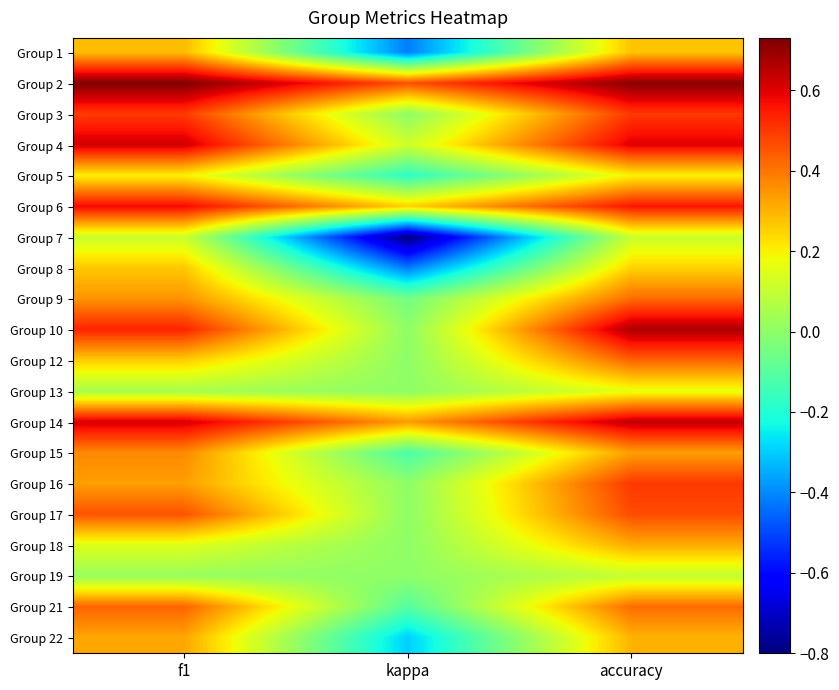

Reading right to left, transcribe all the data shown in this chart.

Group 1: accuracy=0.3	kappa=-0.4	f1=0.3
Group 2: accuracy=0.7	kappa=0.5	f1=0.7
Group 3: accuracy=0.5	kappa=0.0	f1=0.5
Group 4: accuracy=0.6	kappa=0.1	f1=0.6
Group 5: accuracy=0.2	kappa=-0.2	f1=0.2
Group 6: accuracy=0.6	kappa=0.3	f1=0.6
Group 7: accuracy=0.1	kappa=-0.8	f1=0.1
Group 8: accuracy=0.2	kappa=-0.4	f1=0.3
Group 9: accuracy=0.4	kappa=-0.1	f1=0.4
Group 10: accuracy=0.7	kappa=0.0	f1=0.5
Group 12: accuracy=0.4	kappa=0.0	f1=0.3
Group 13: accuracy=0.2	kappa=0.0	f1=0.0
Group 14: accuracy=0.6	kappa=0.3	f1=0.6
Group 15: accuracy=0.3	kappa=-0.1	f1=0.4
Group 16: accuracy=0.5	kappa=0.0	f1=0.3
Group 17: accuracy=0.5	kappa=0.0	f1=0.5
Group 18: accuracy=0.3	kappa=0.0	f1=0.1
Group 19: accuracy=0.1	kappa=0.0	f1=0.0
Group 21: accuracy=0.4	kappa=-0.1	f1=0.4
Group 22: accuracy=0.3	kappa=-0.3	f1=0.3